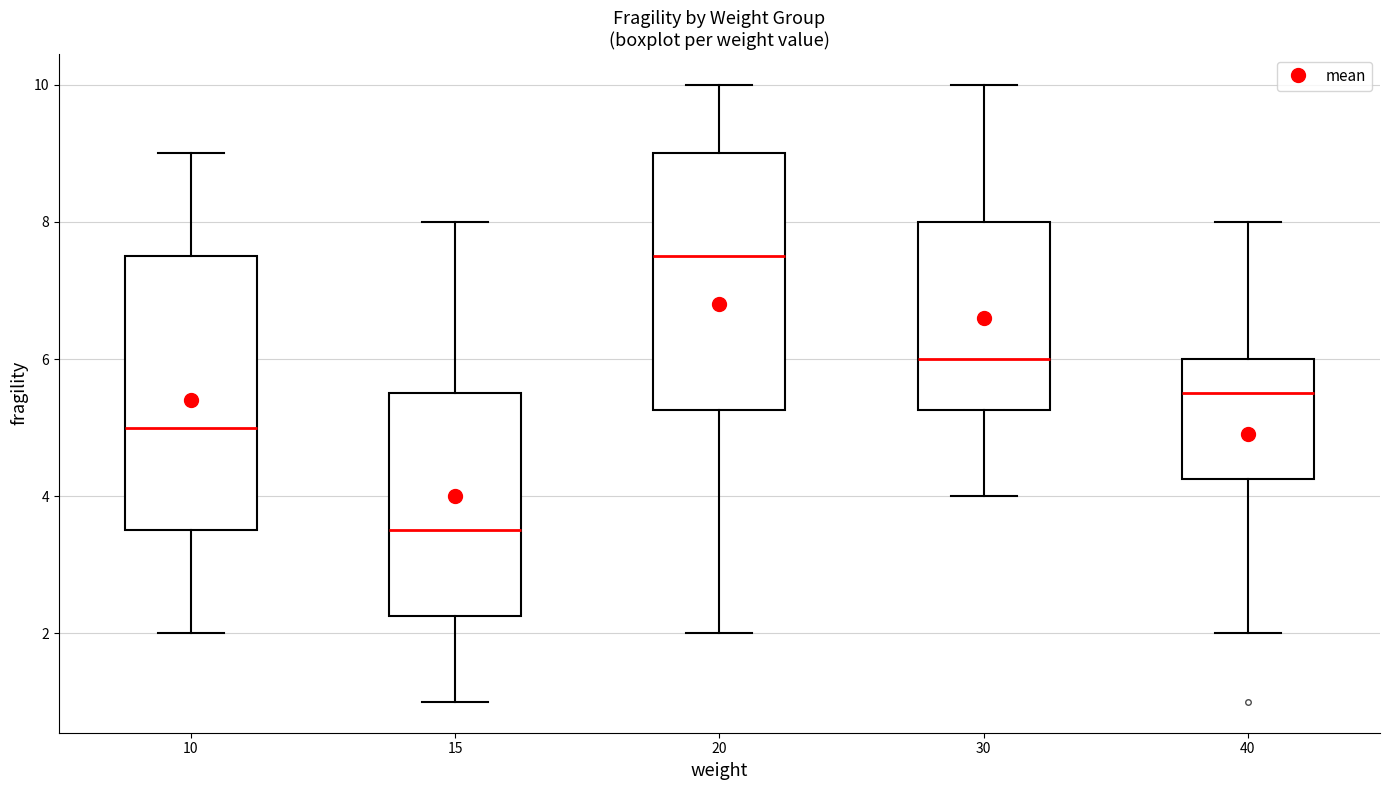

Comparing the boxes themselves (not the whiskers), which one is the tallest?

10